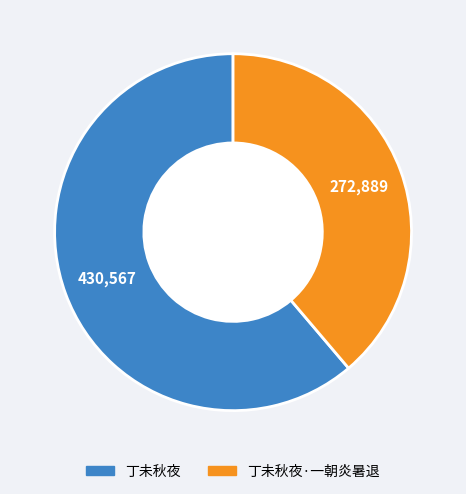

Which category has the biggest portion of the pie?

丁未秋夜